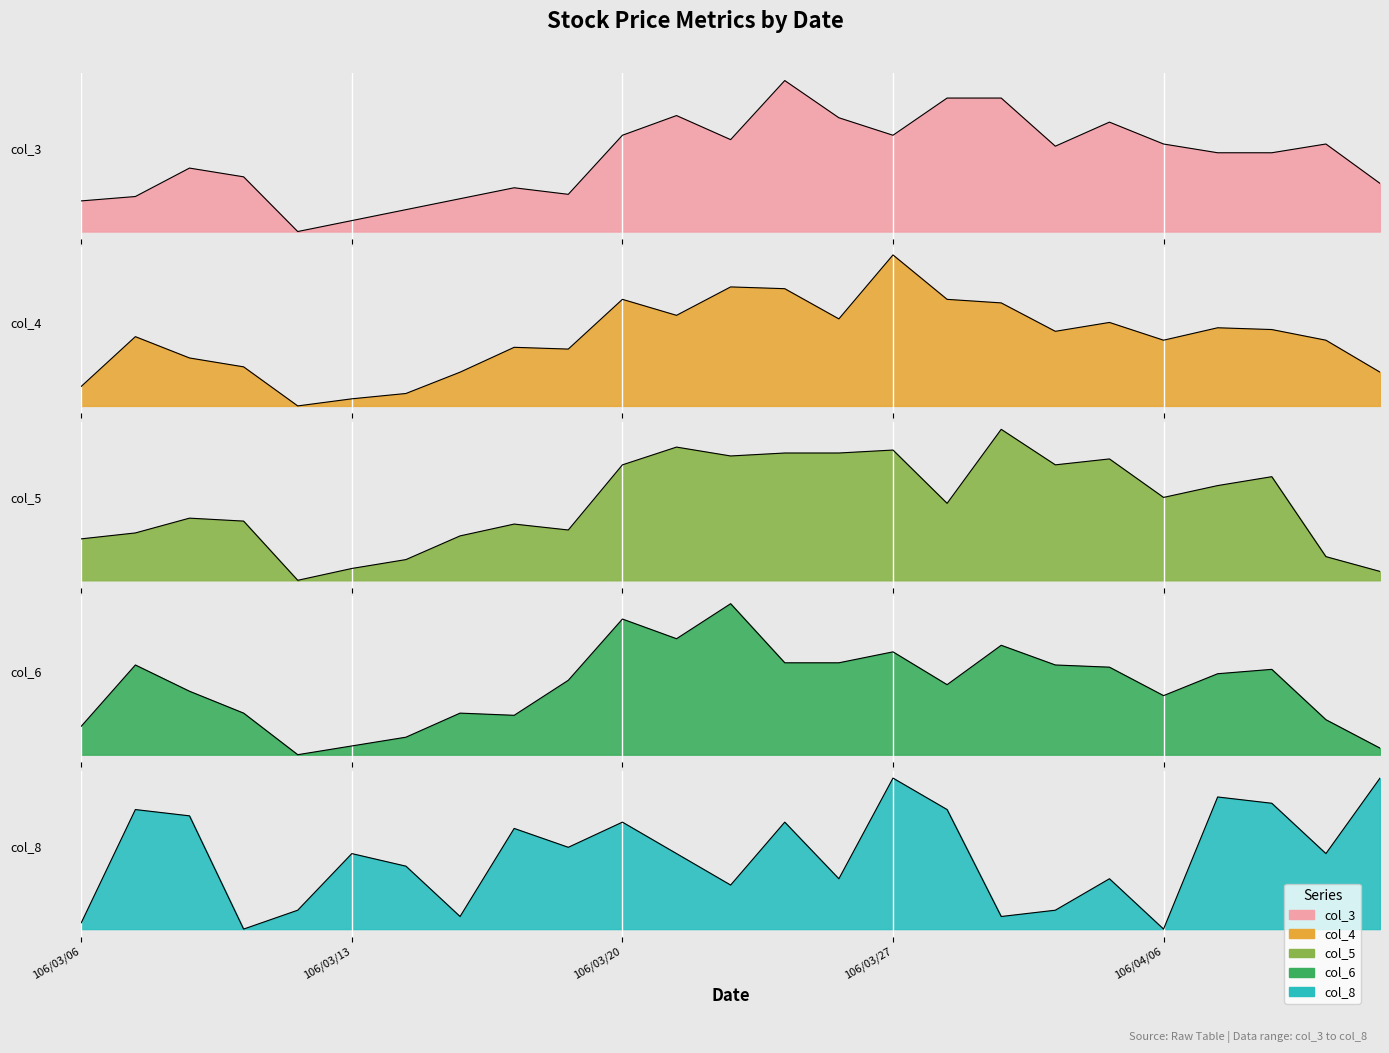

What is the label of the 8th point from the right?

106/03/29